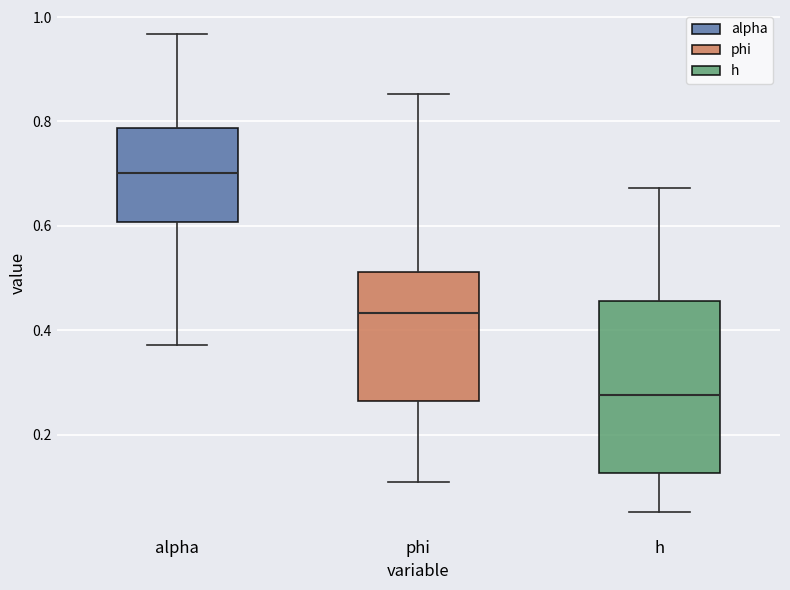

Reading left to right, transcribe this box plot: for each box, give where its median line is, the range the box spans, and where its two whiskers end, as read against the y-axis. The values are not printed on the chart, so give them approximately, as read against the axis.

alpha: median 0.70, box 0.60 to 0.78, whiskers 0.38 to 0.96
phi: median 0.44, box 0.26 to 0.52, whiskers 0.10 to 0.86
h: median 0.28, box 0.12 to 0.46, whiskers 0.06 to 0.68